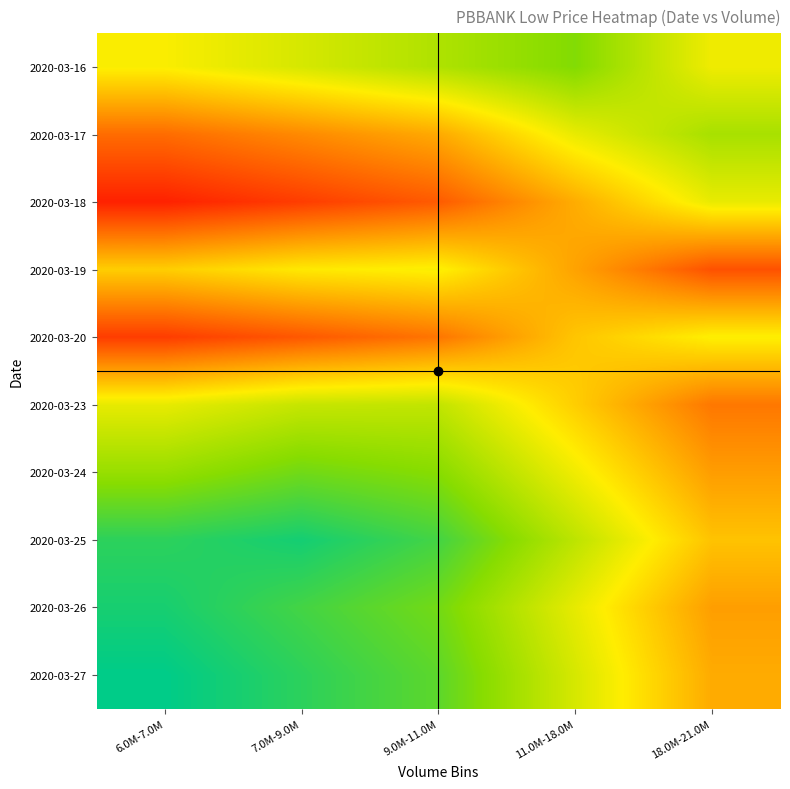

Between 11.0M-18.0M and 6.0M-7.0M, which is larger?

11.0M-18.0M